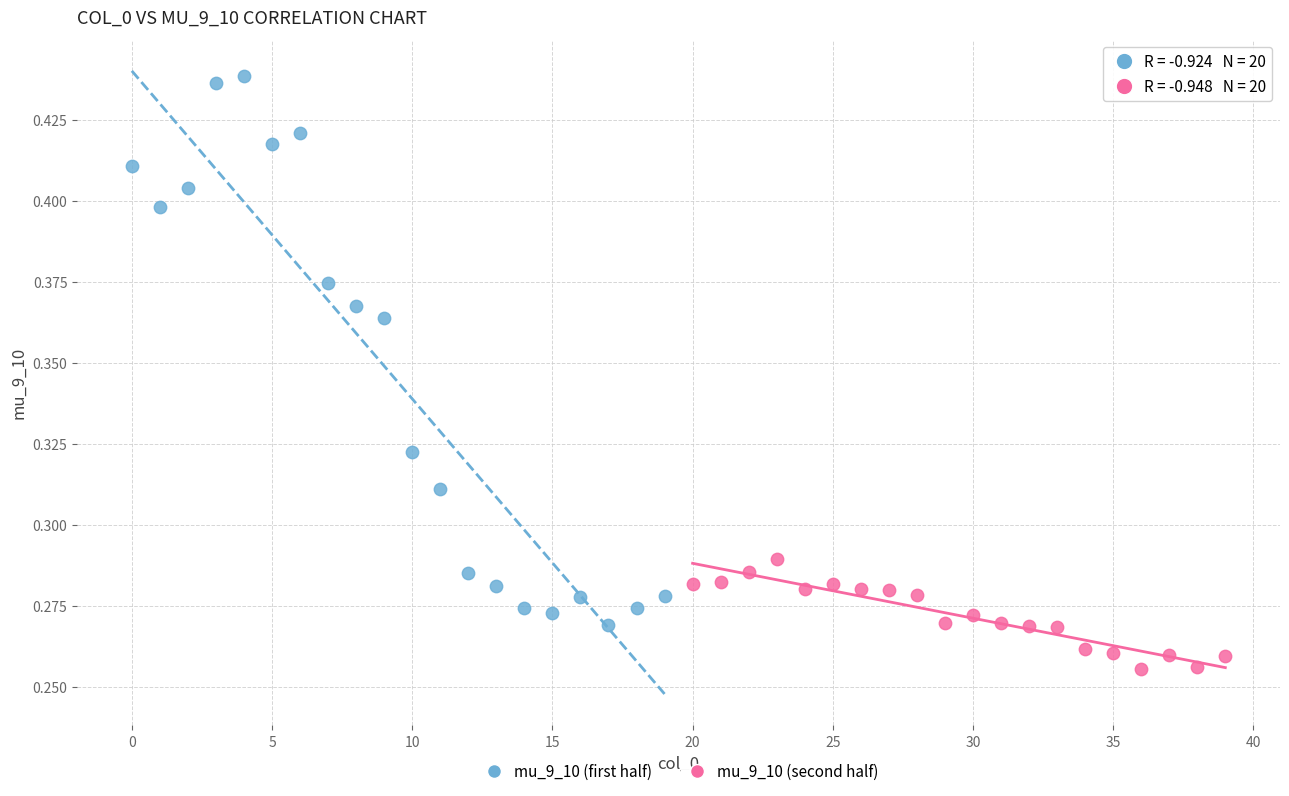

What are all the series names shown in the legend?

mu_9_10 (first half), mu_9_10 (second half)